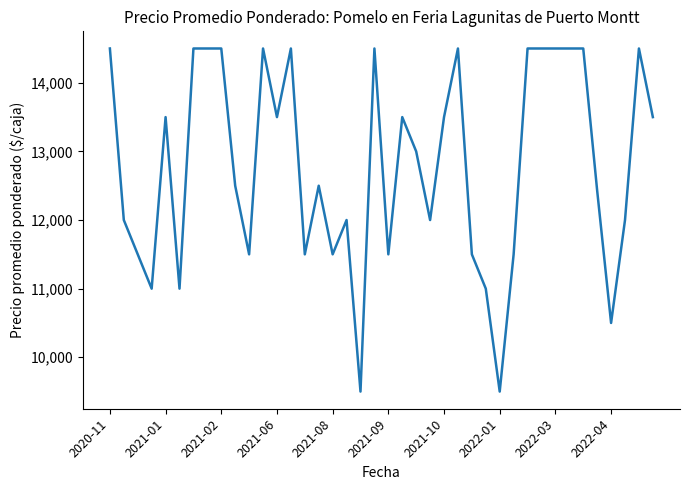

What is the sum of all values?

511929